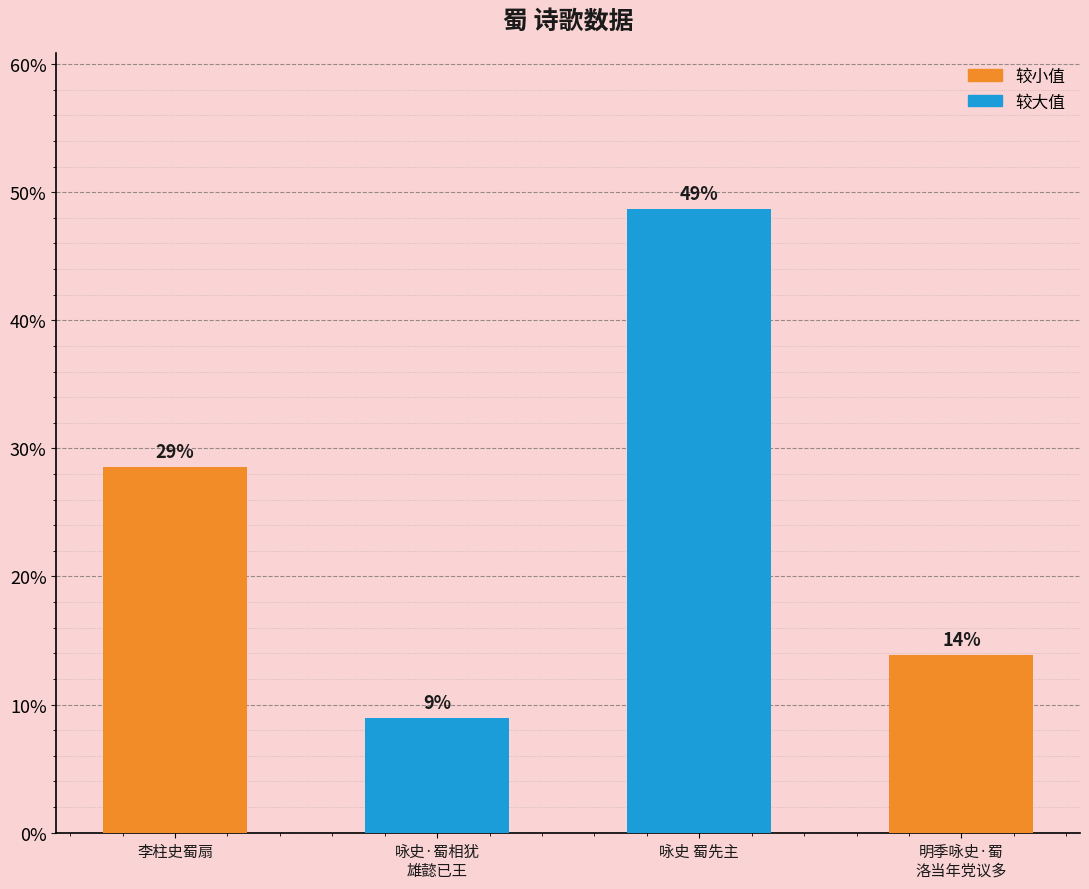

How many bars are there in total?

4